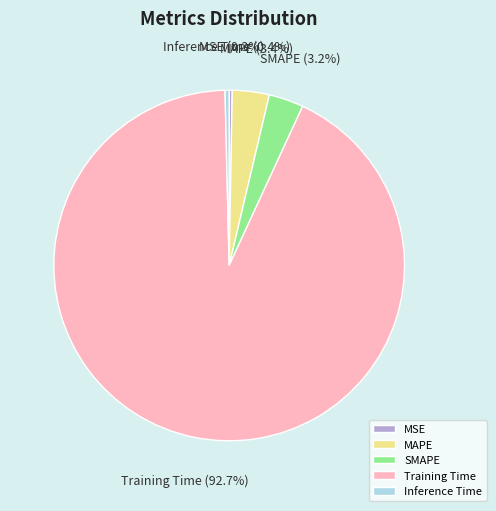

Which category accounts for the majority?

Training Time